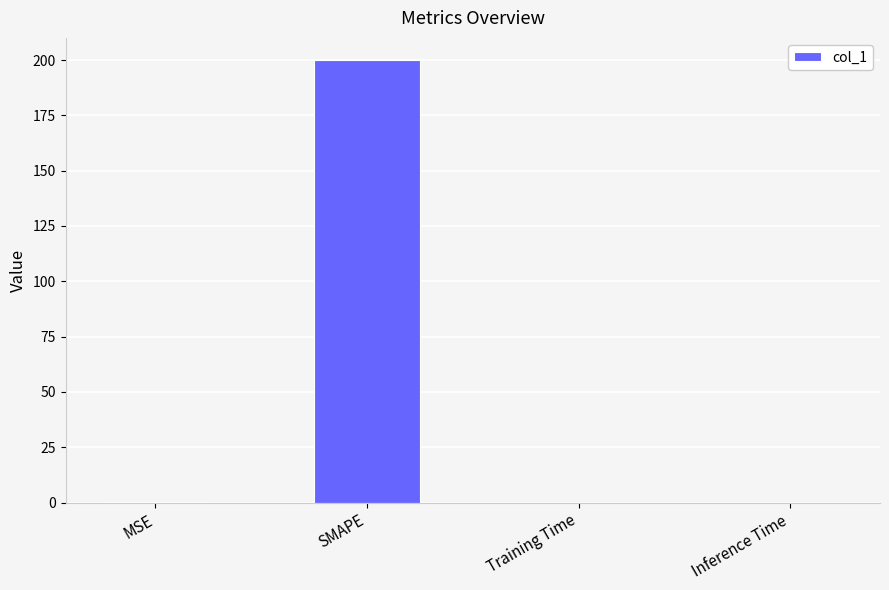

Is it true that the value at SMAPE is 200.0?

True